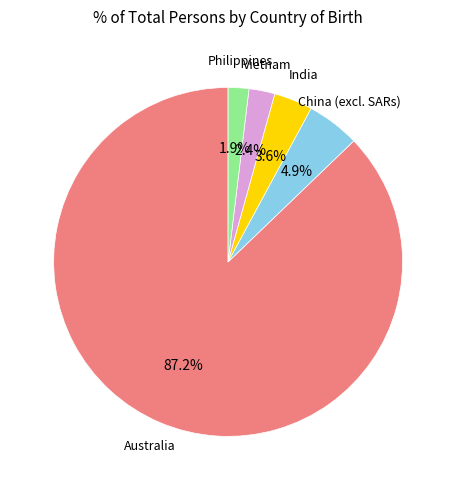

Is there any slice that represents more than half of the pie?

Yes